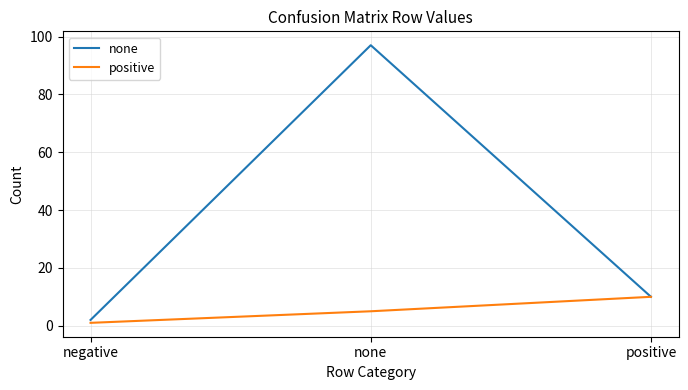

What is the total value across all series at none?

102